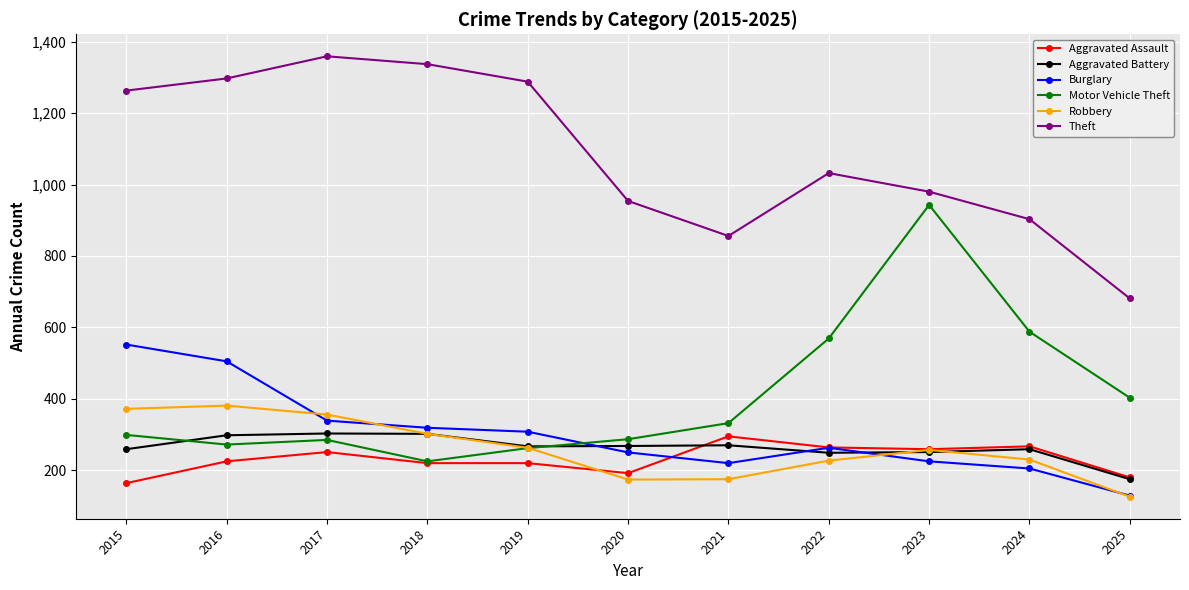

True or false: Aggravated Assault has a value of 295 at 2021.

True